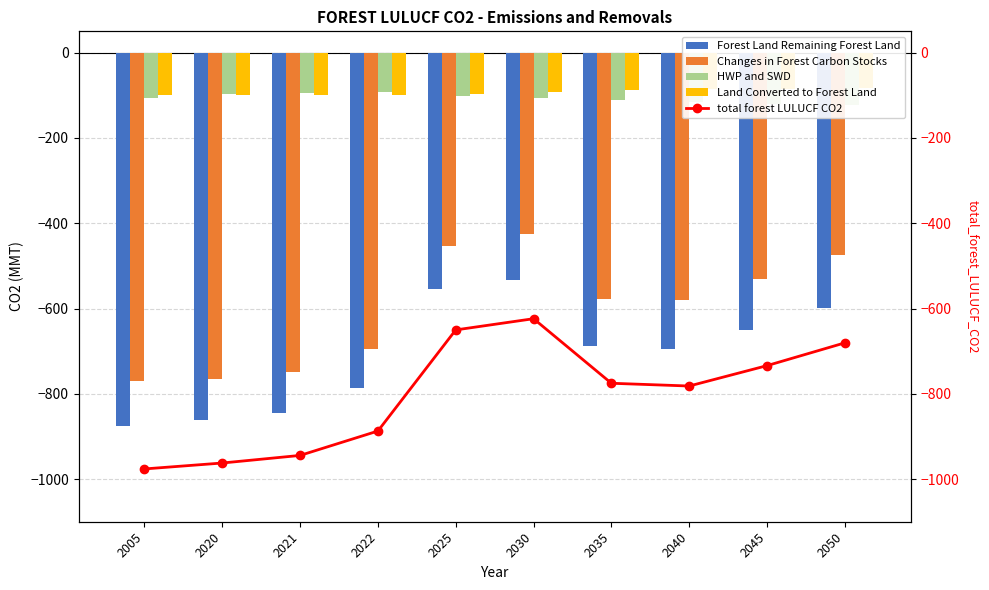

Where is Land Converted to Forest Land nearest to the value -91?

2030